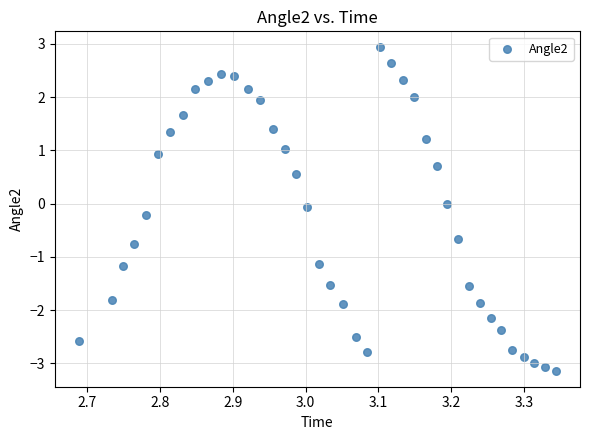

What is the range of X values (max minus min)?

0.7